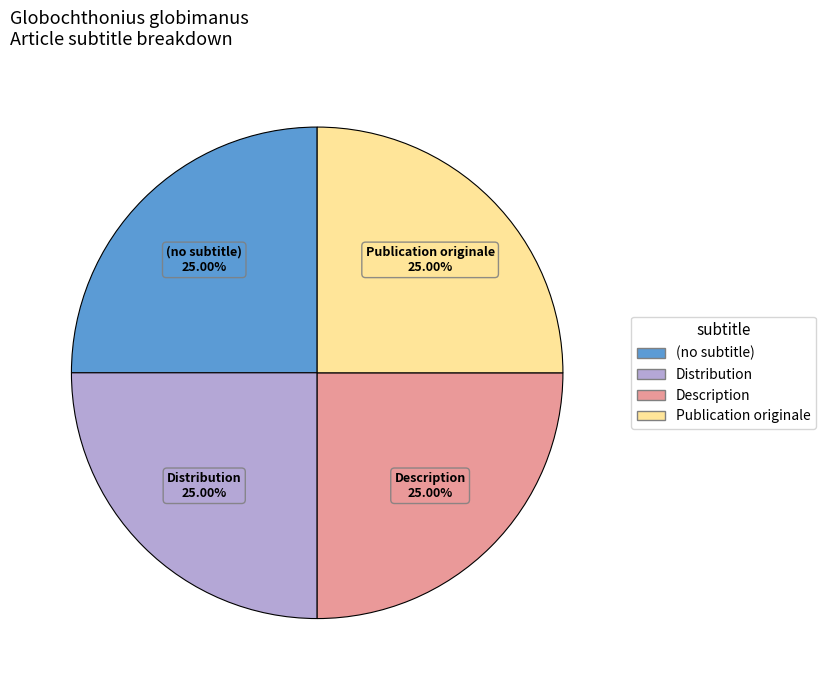

What is the ratio of the value at Description to the value at (no subtitle)?

1.0